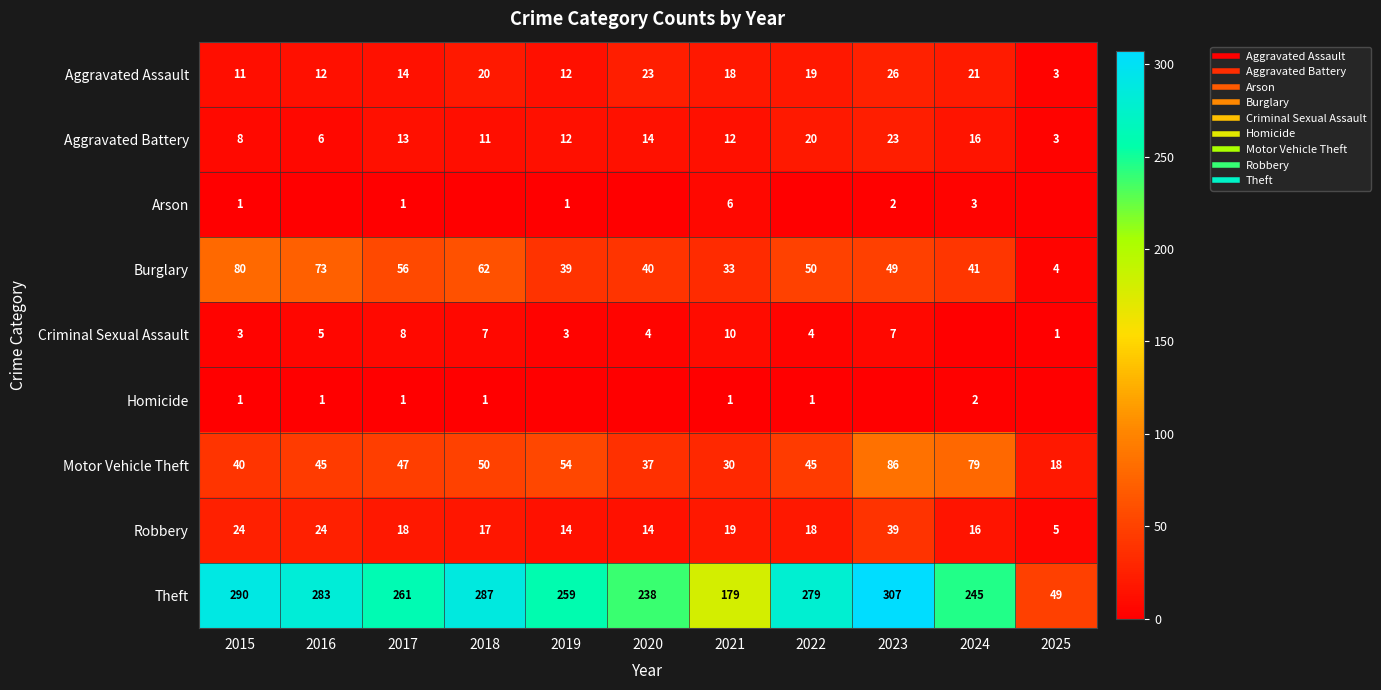

Is it true that Motor Vehicle Theft equals 37 at 2020?

True